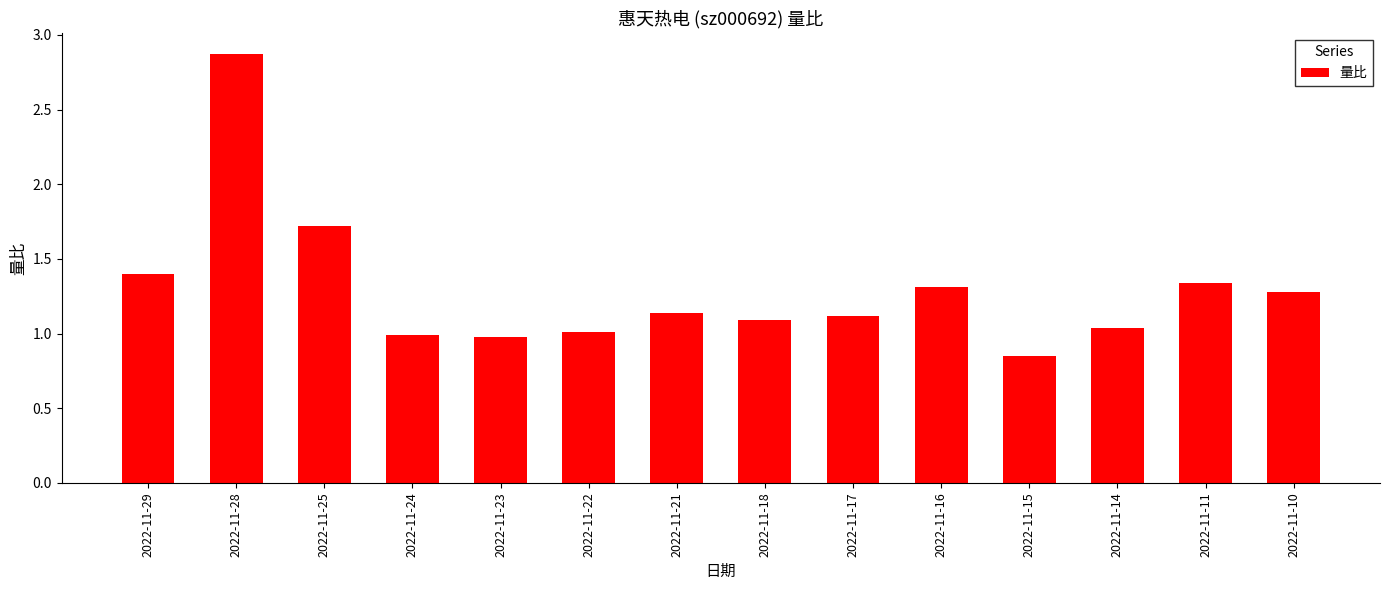

Count the number of categories in the chart.

14